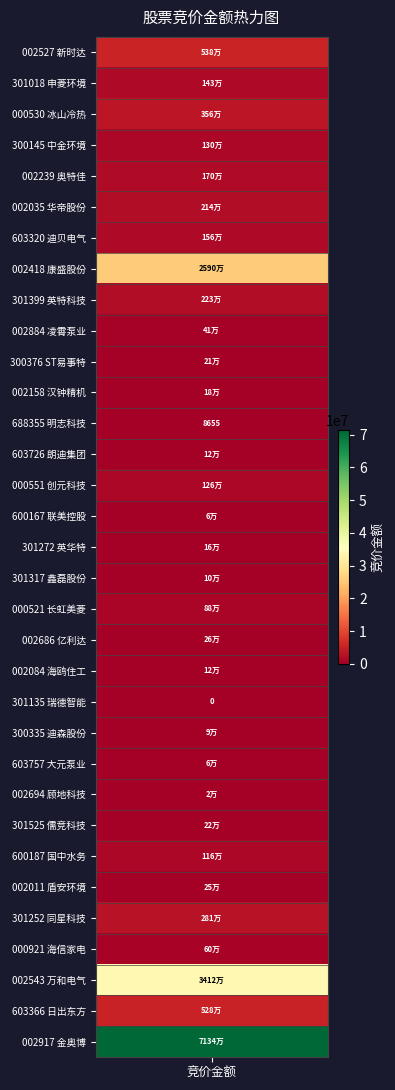

Which has a higher value, 创元科技 or 新时达?

新时达